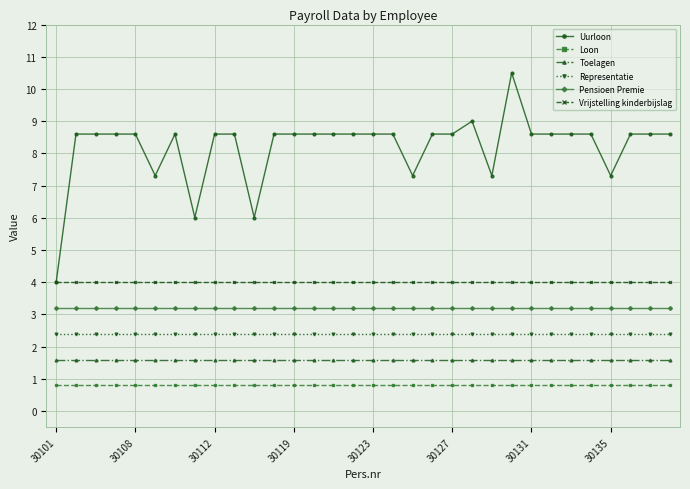

Count the number of data series in this chart.

6